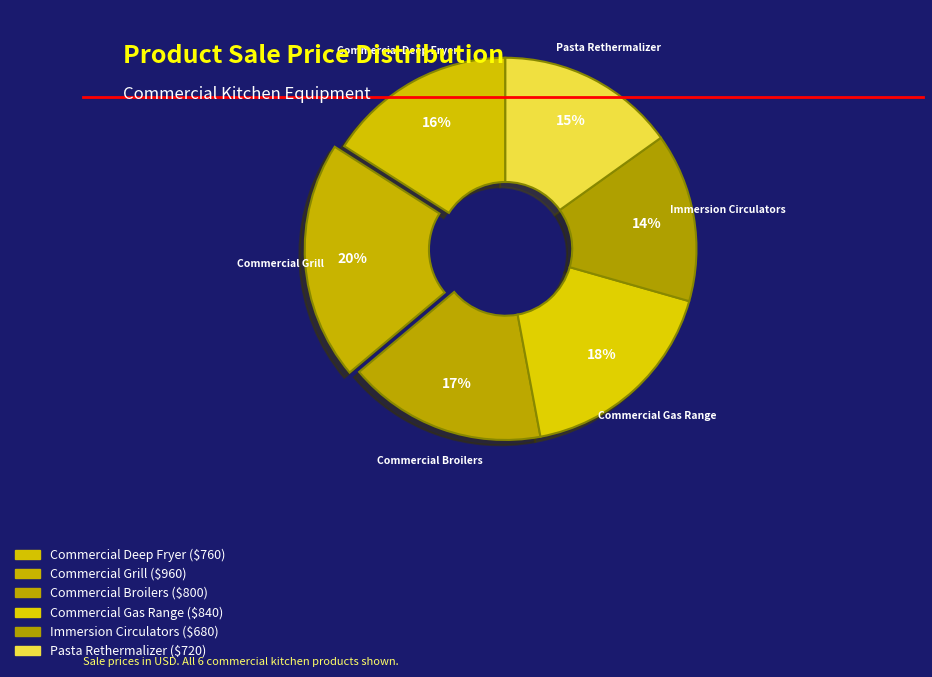

To the nearest percent, what is the combined percentage of Commercial Broilers and Immersion Circulators?

31%